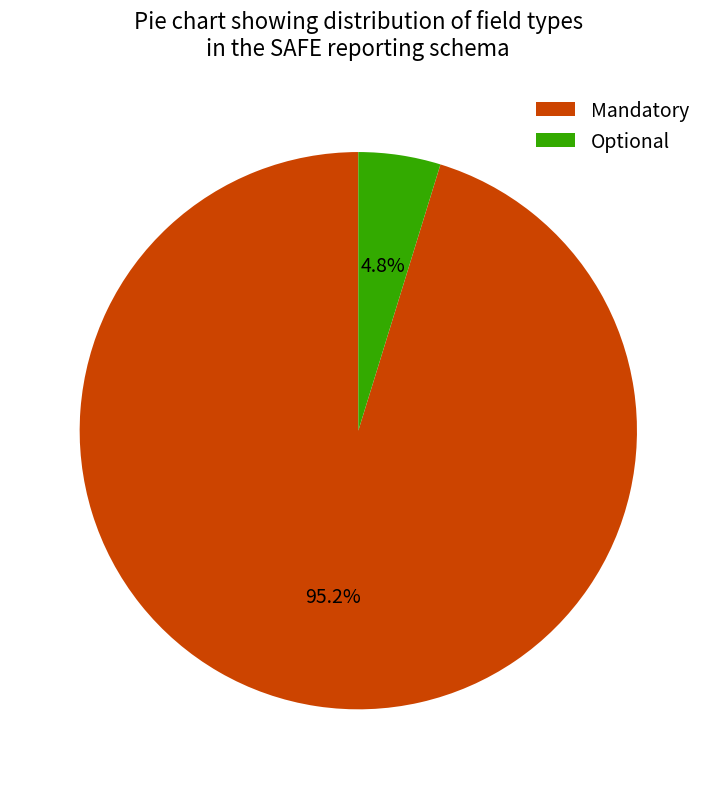

Rank the categories by value from lowest to highest.

Optional, Mandatory